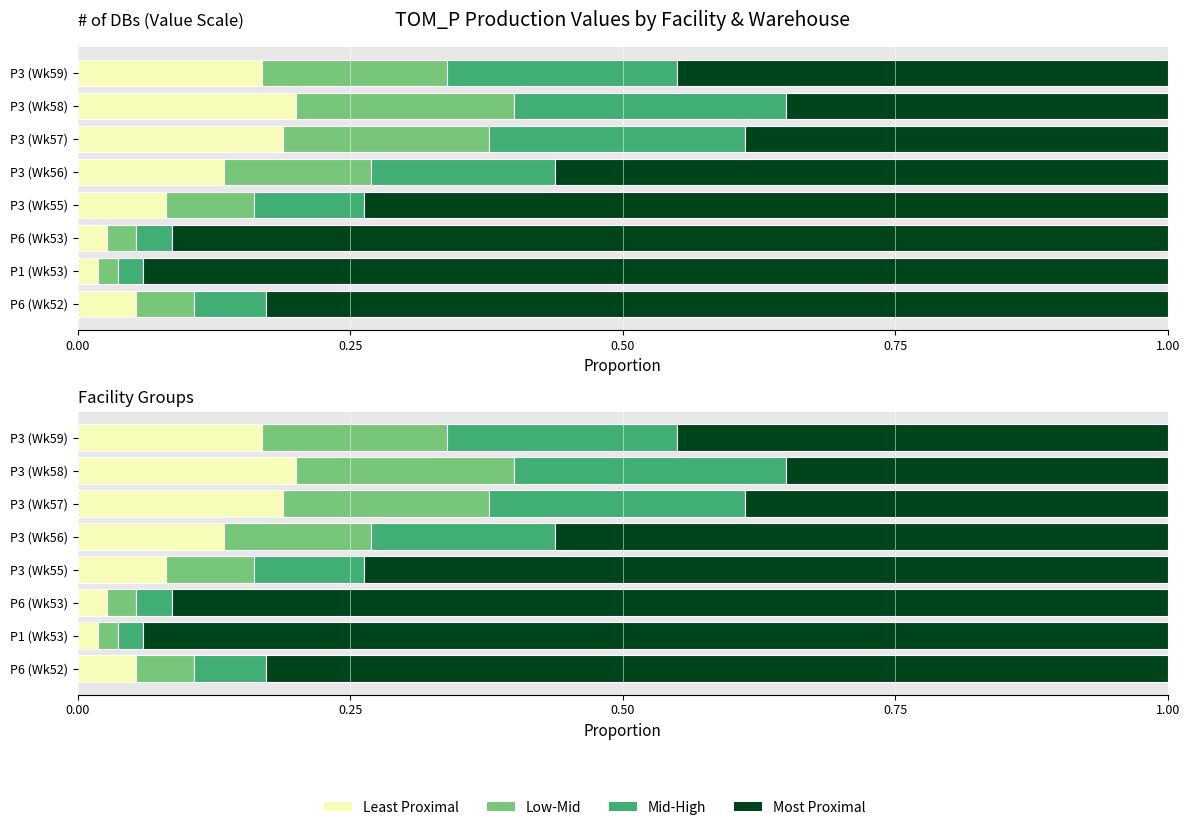

How many bars are there in each group?

4